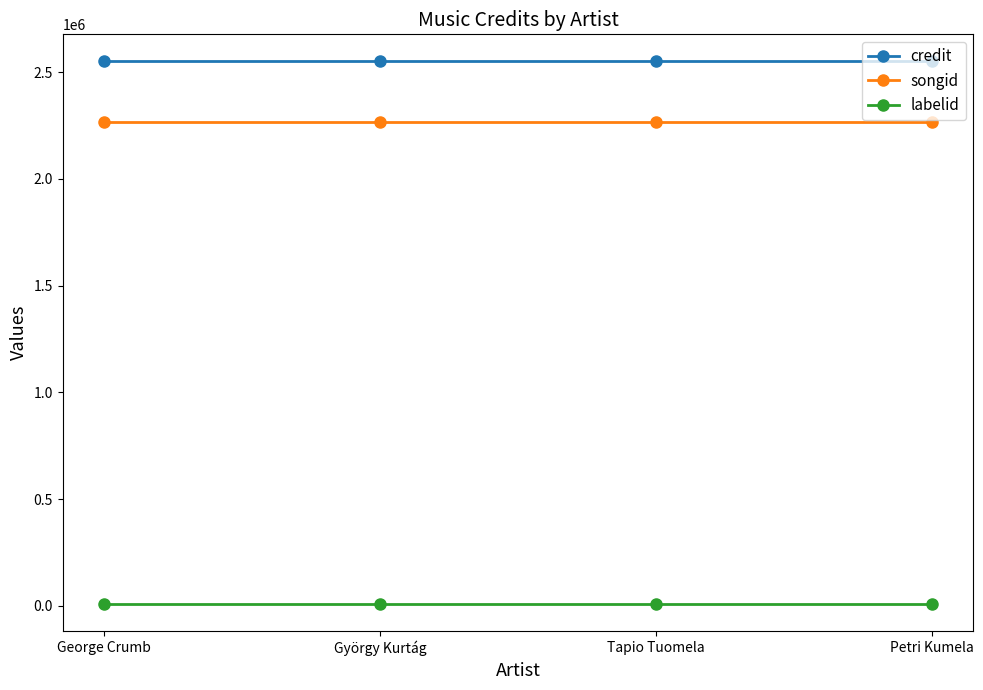

Rank the series at György Kurtág from lowest to highest value.

labelid, songid, credit